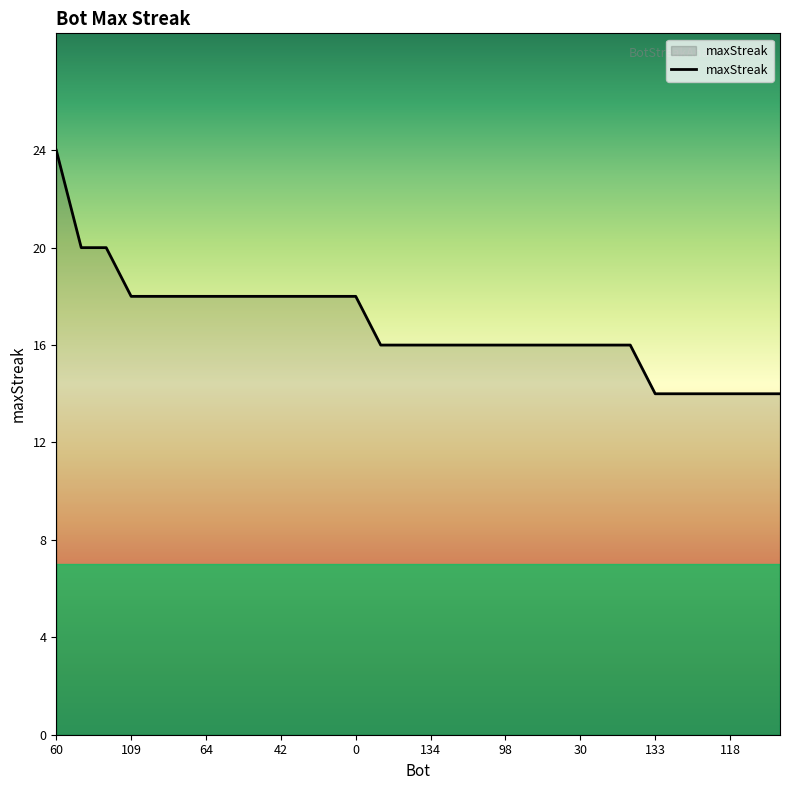

What is the minimum value shown in the chart?

14